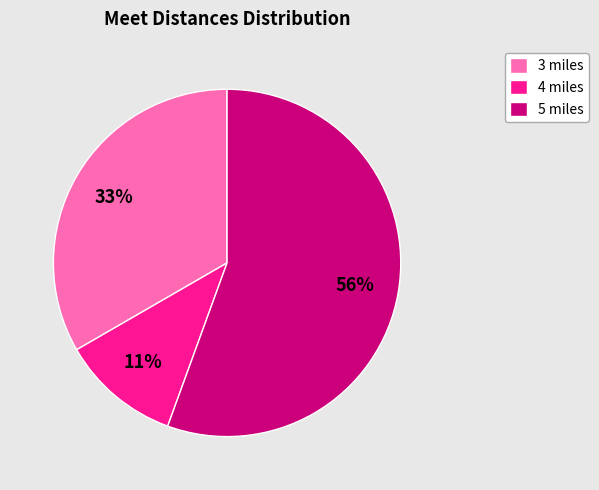

Count the number of slices in the pie.

3